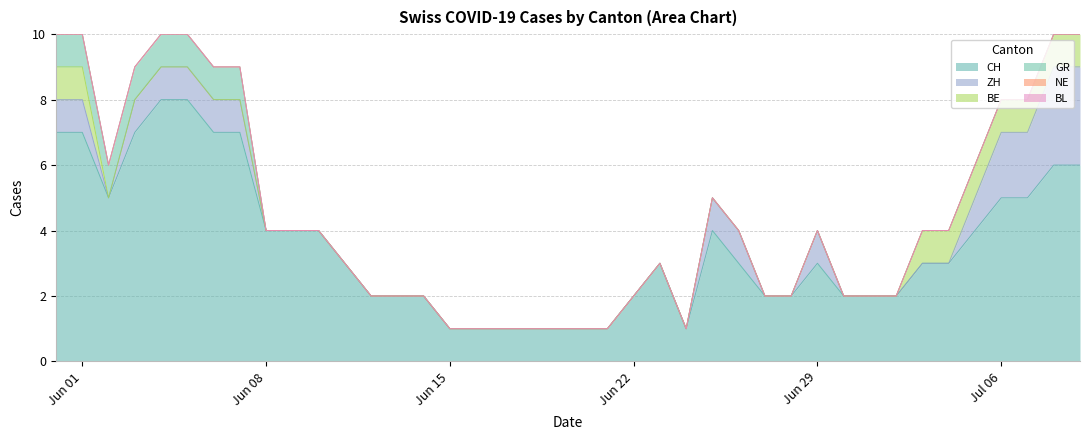

At which label does BE reach its minimum?

2